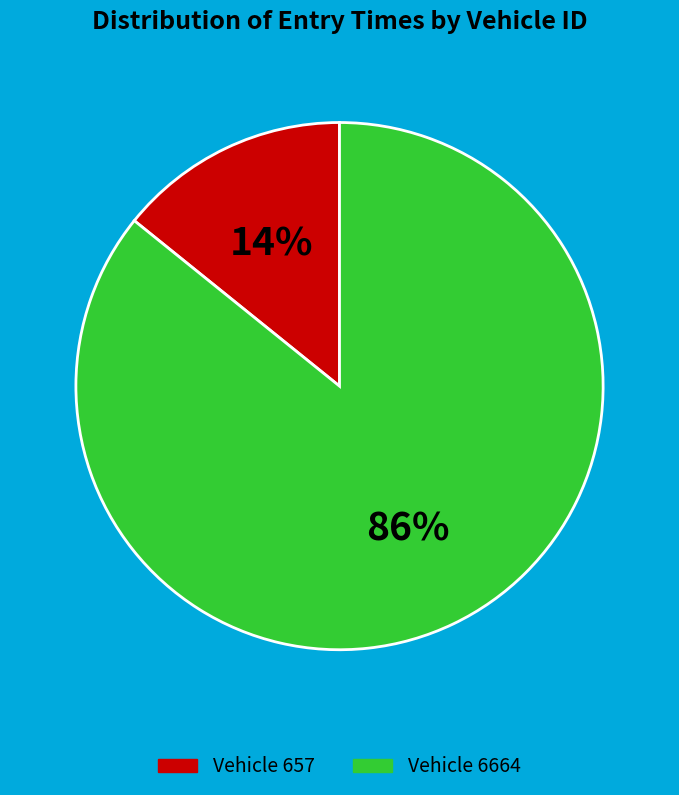

To the nearest percent, what is the average slice percentage?

50%